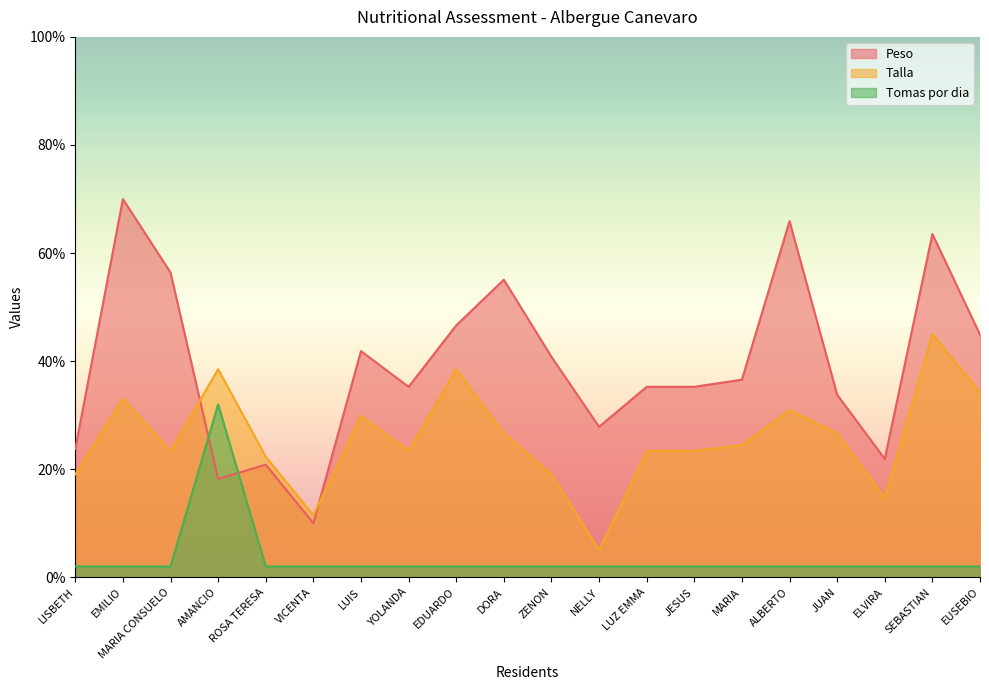

Reading left to right, what are all the values shown in this chart?

Peso: LISBETH=23.7	EMILIO=70.0	MARIA CONSUELO=56.4	AMANCIO=18.2	ROSA TERESA=20.8	VICENTA=10.0	LUIS=41.9	YOLANDA=35.2	EDUARDO=46.6	DORA=55.1	ZENON=40.8	NELLY=27.8	LUZ EMMA=35.2	JESUS=35.2	MARIA=36.6	ALBERTO=65.9	JUAN=33.8	ELVIRA=21.9	SEBASTIAN=63.5	EUSEBIO=44.9
Talla: LISBETH=19.1	EMILIO=33.1	MARIA CONSUELO=23.4	AMANCIO=38.5	ROSA TERESA=22.3	VICENTA=11.5	LUIS=29.9	YOLANDA=23.4	EDUARDO=38.5	DORA=26.6	ZENON=19.1	NELLY=5.0	LUZ EMMA=23.4	JESUS=23.4	MARIA=24.5	ALBERTO=30.9	JUAN=26.6	ELVIRA=14.7	SEBASTIAN=45.0	EUSEBIO=34.2
Tomas por dia: LISBETH=2.0	EMILIO=2.0	MARIA CONSUELO=2.0	AMANCIO=32.0	ROSA TERESA=2.0	VICENTA=2.0	LUIS=2.0	YOLANDA=2.0	EDUARDO=2.0	DORA=2.0	ZENON=2.0	NELLY=2.0	LUZ EMMA=2.0	JESUS=2.0	MARIA=2.0	ALBERTO=2.0	JUAN=2.0	ELVIRA=2.0	SEBASTIAN=2.0	EUSEBIO=2.0